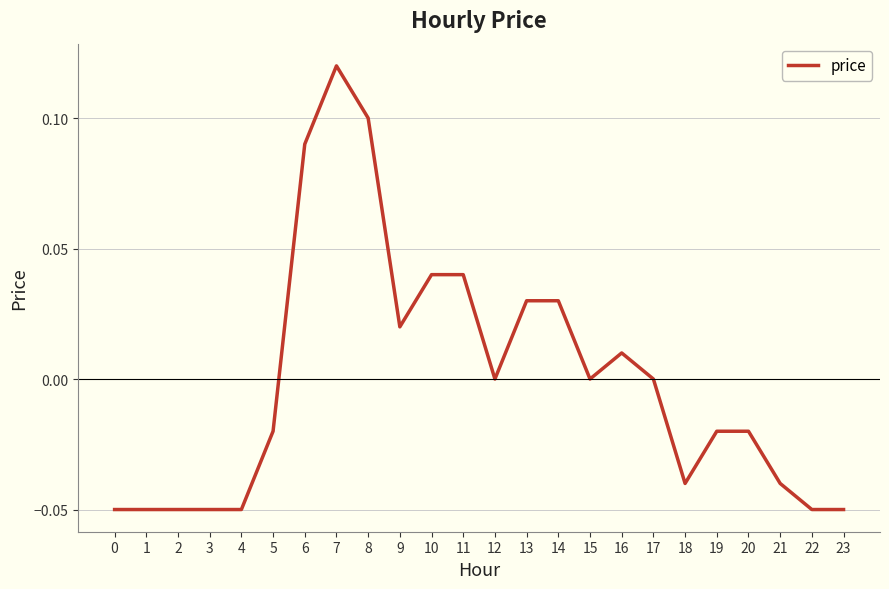

True or false: there are more than 0 points higher than both neighbors.

True